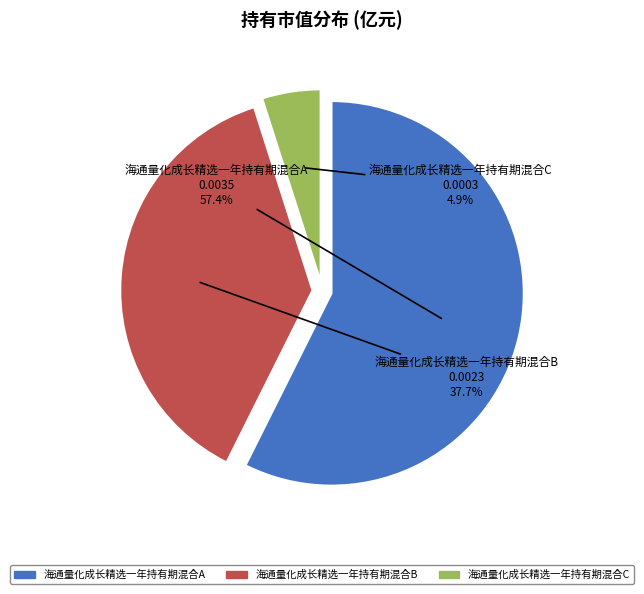

How many slices are in this pie chart?

3